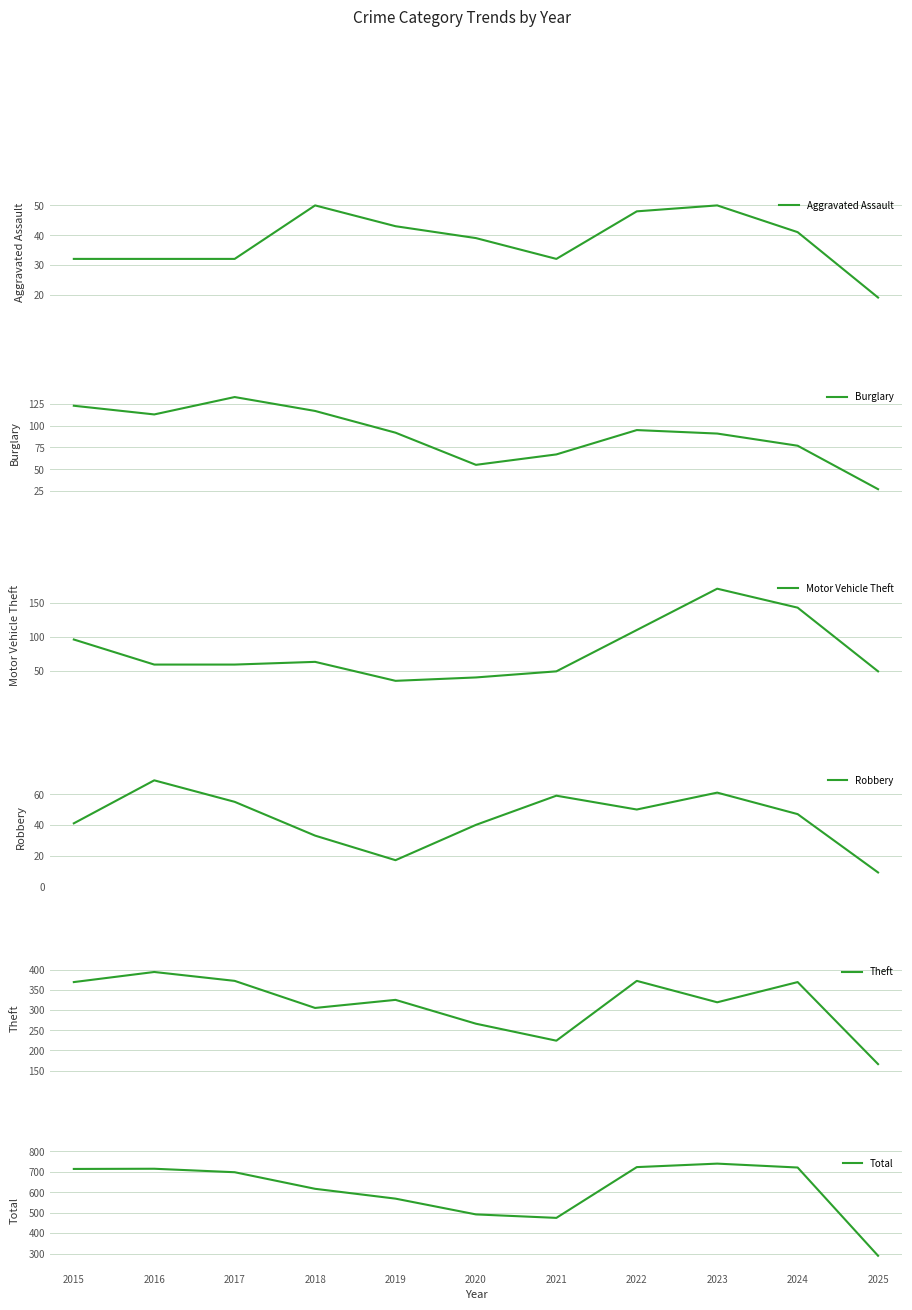

Is the value of Robbery at 2022 greater than the value of Burglary at 2023?

No